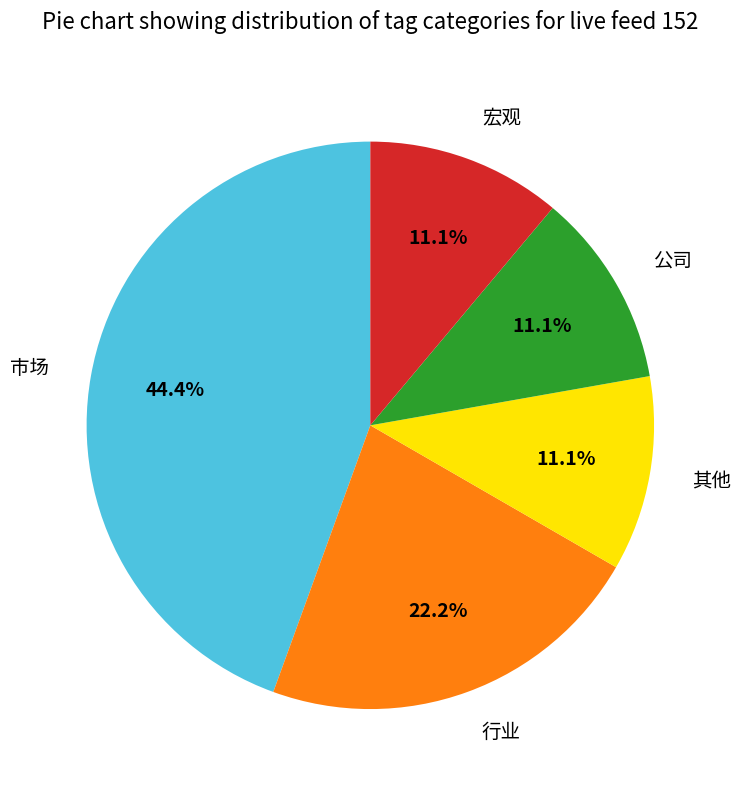

Combined, what portion of the pie is 宏观 and 行业?

33.3%